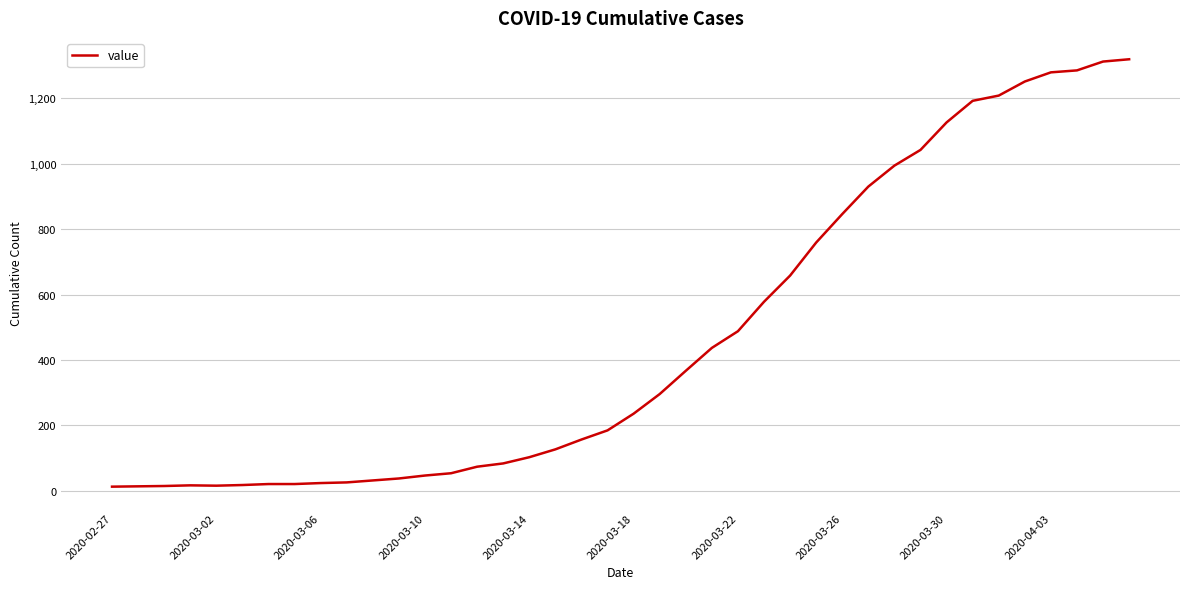

How many lines are shown in the chart?

1